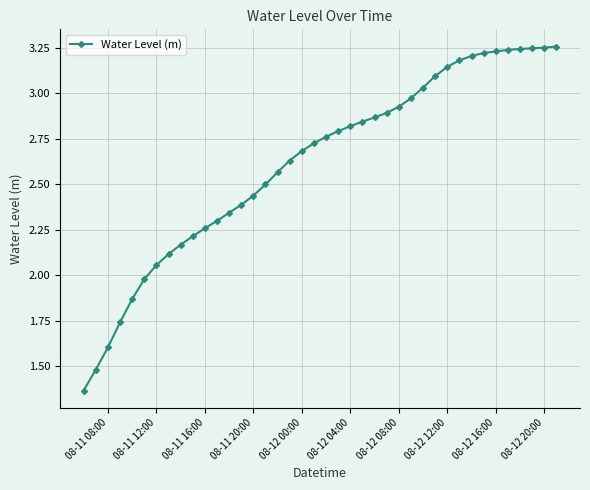

What is the sum of all values?

104.6